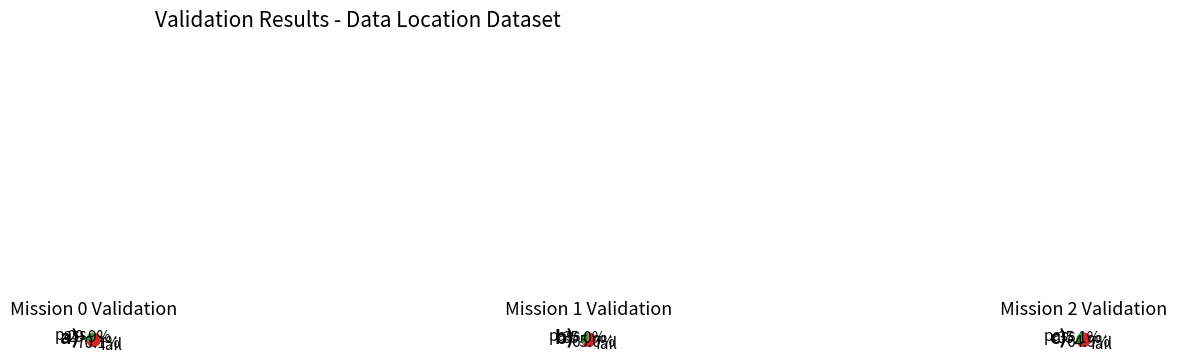

The 2 slice represents 25% of the pie. True or false?

False